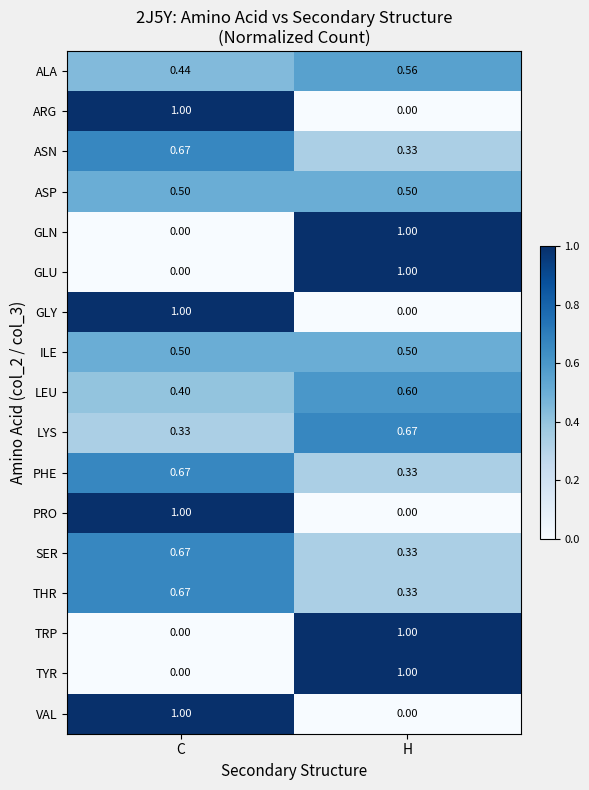

At which label does PHE reach its minimum?

H